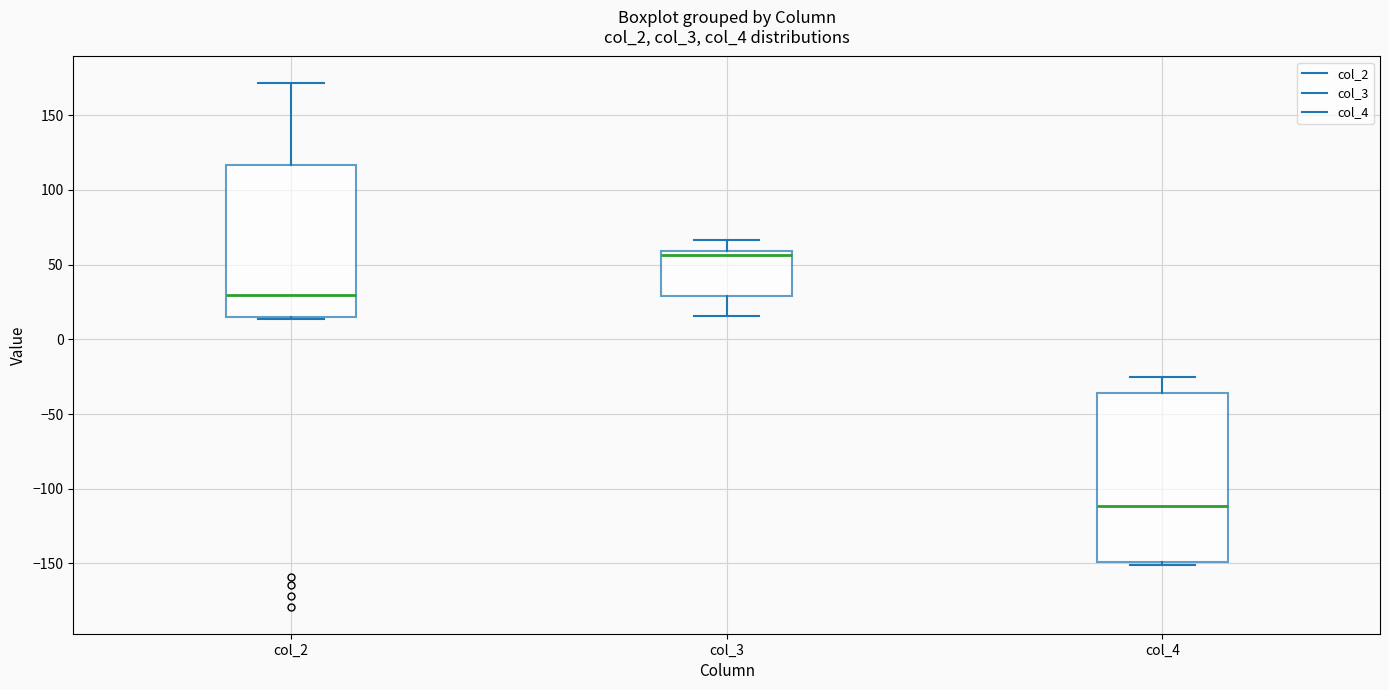

Which box's median line is the lowest?

col_4